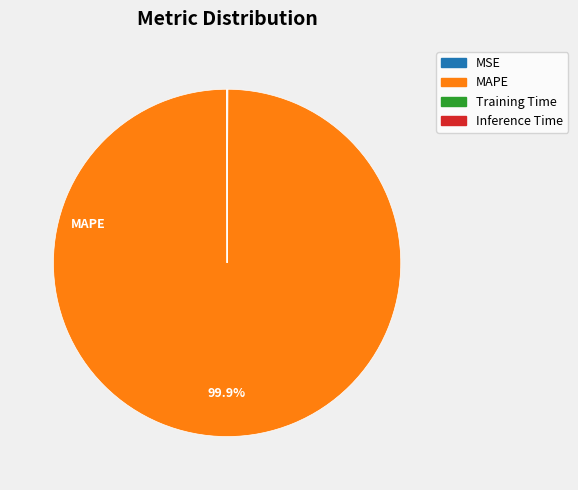

What is the largest slice in the pie chart?

MAPE